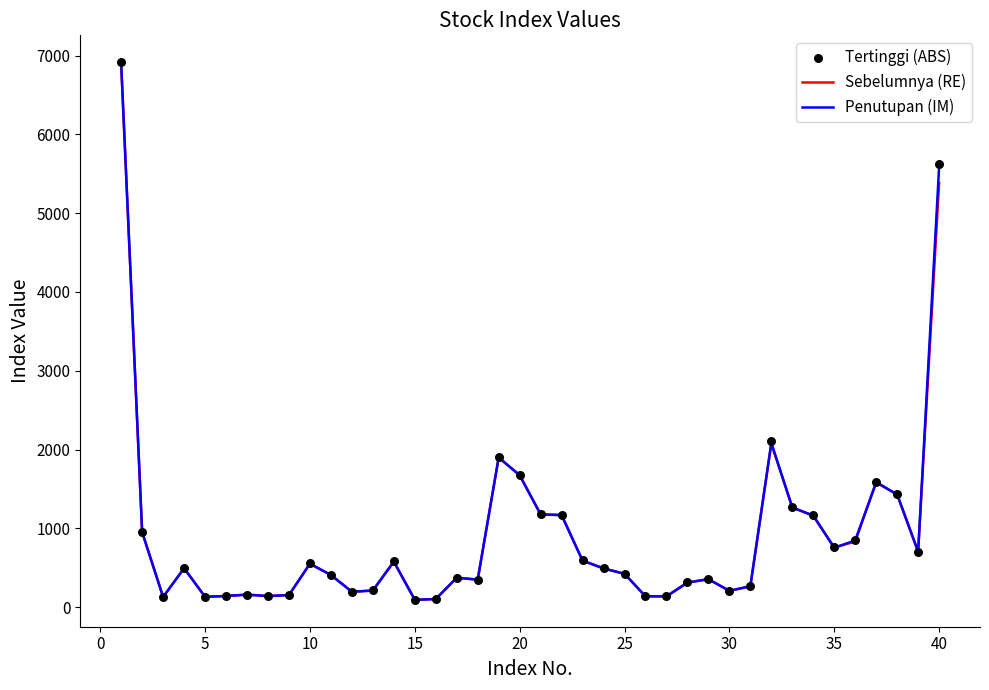

Which series contains the lowest Y value?

Penutupan (IM)